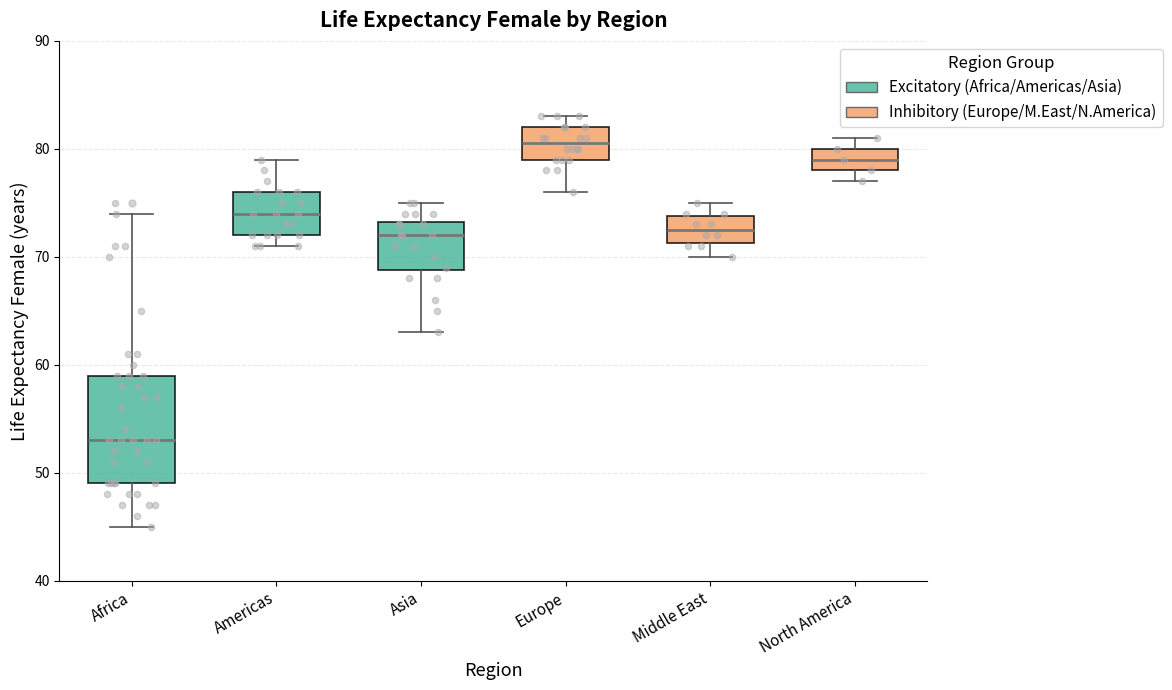

Which box has the highest median line?

Europe